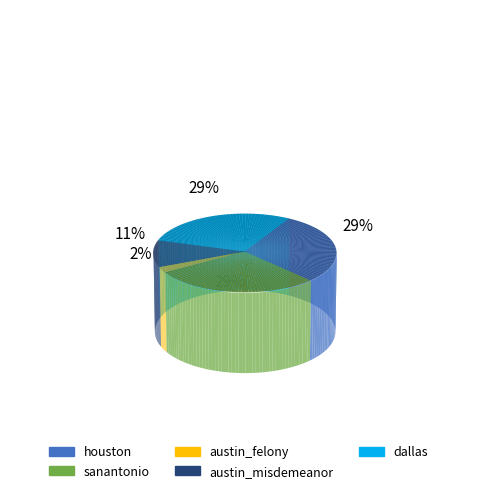

Count the number of slices in the pie.

5